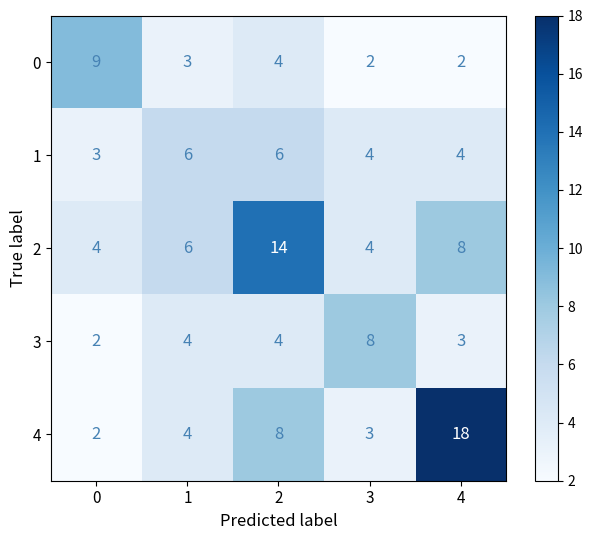

What is the total value across all series at 2?

36